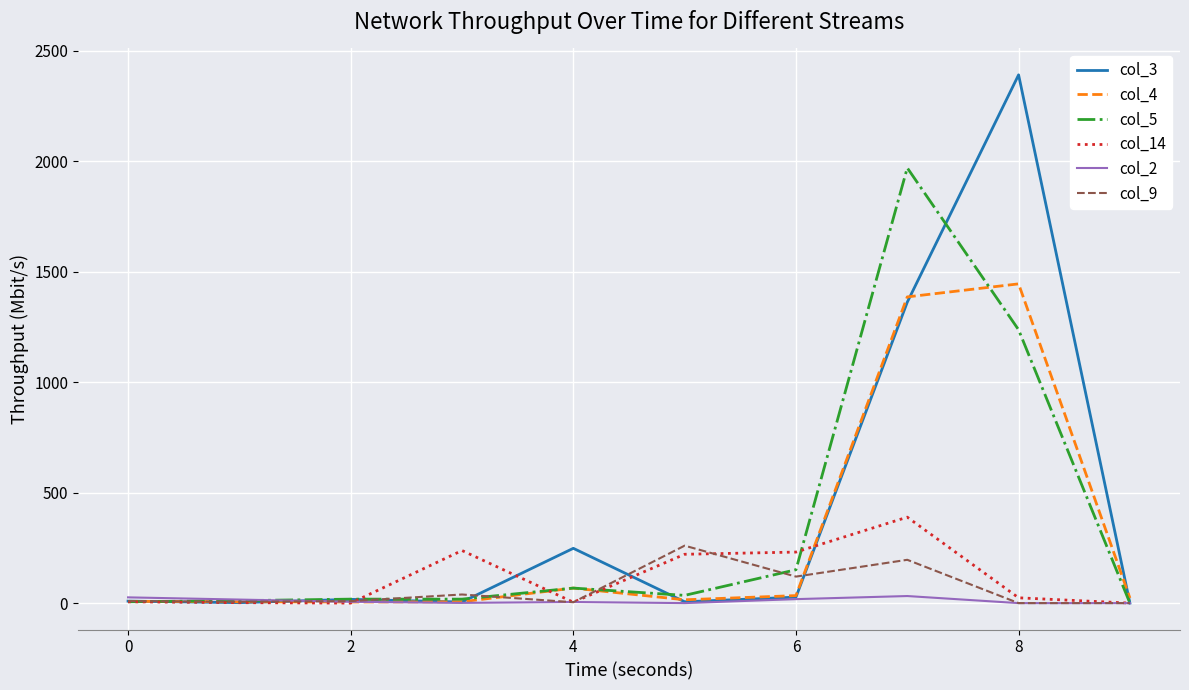

Count the number of data series in this chart.

6